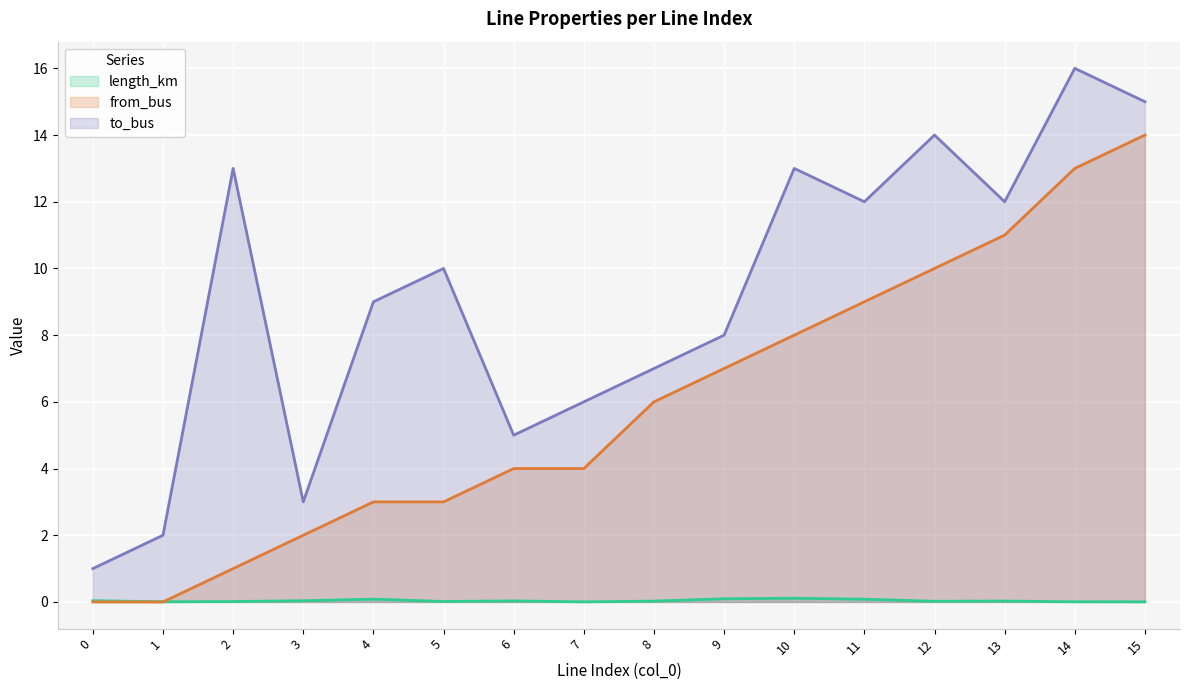

Which category has the lowest value in the length_km (line) series?

7